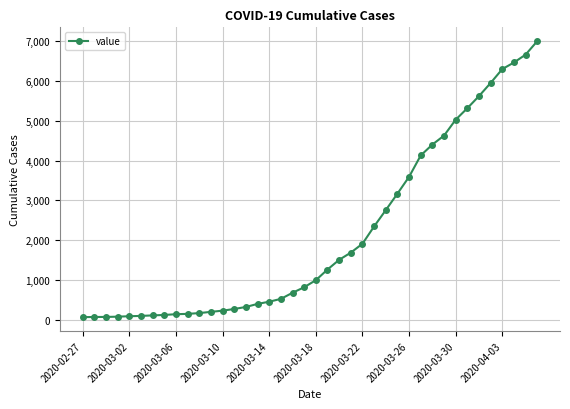

What is the sum of all values?

85740